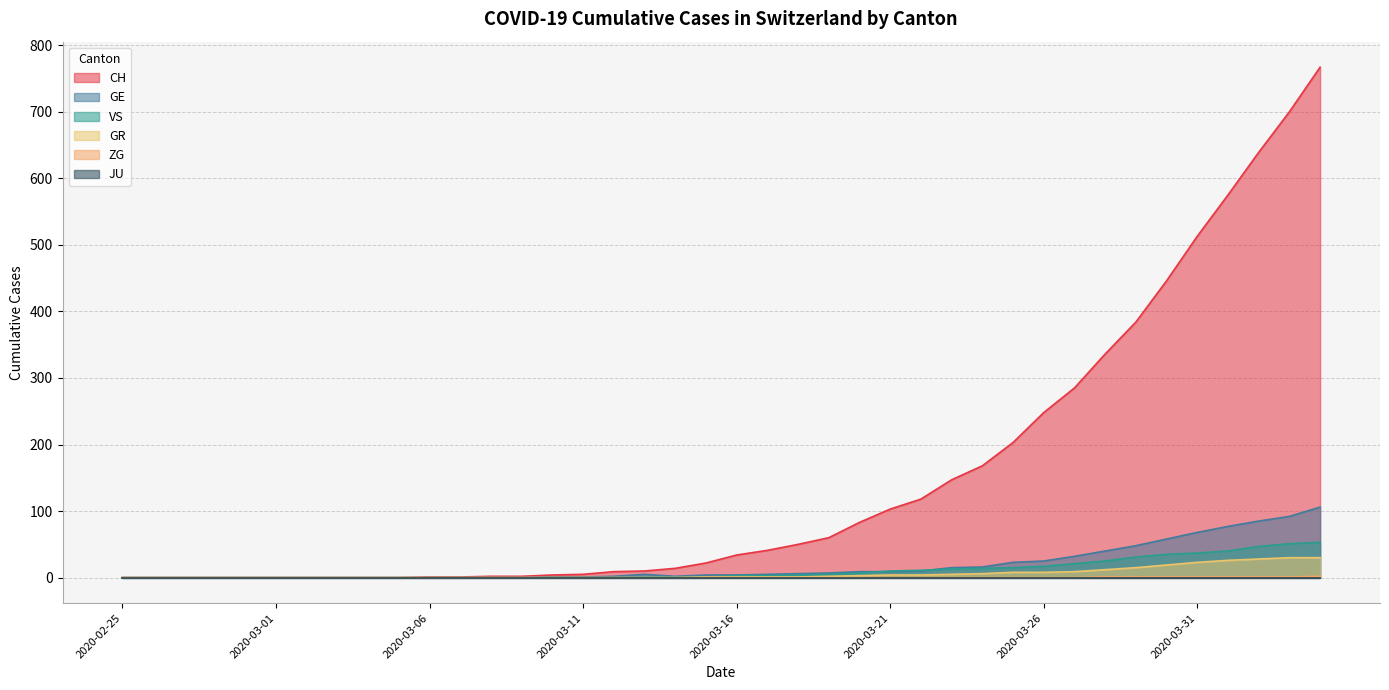

Where is the first local maximum for GE?

2020-03-13